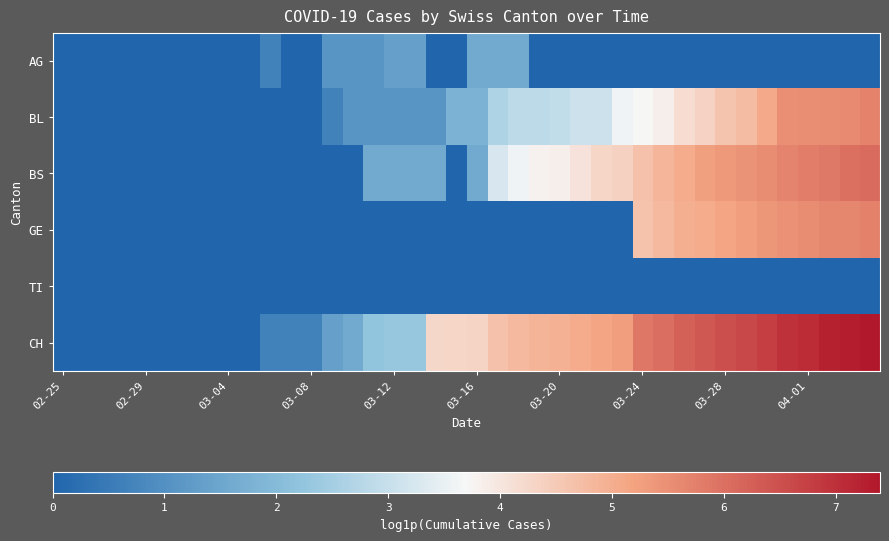

List the series in order of their peak value, highest first.

CH, BS, GE, BL, AG, TI